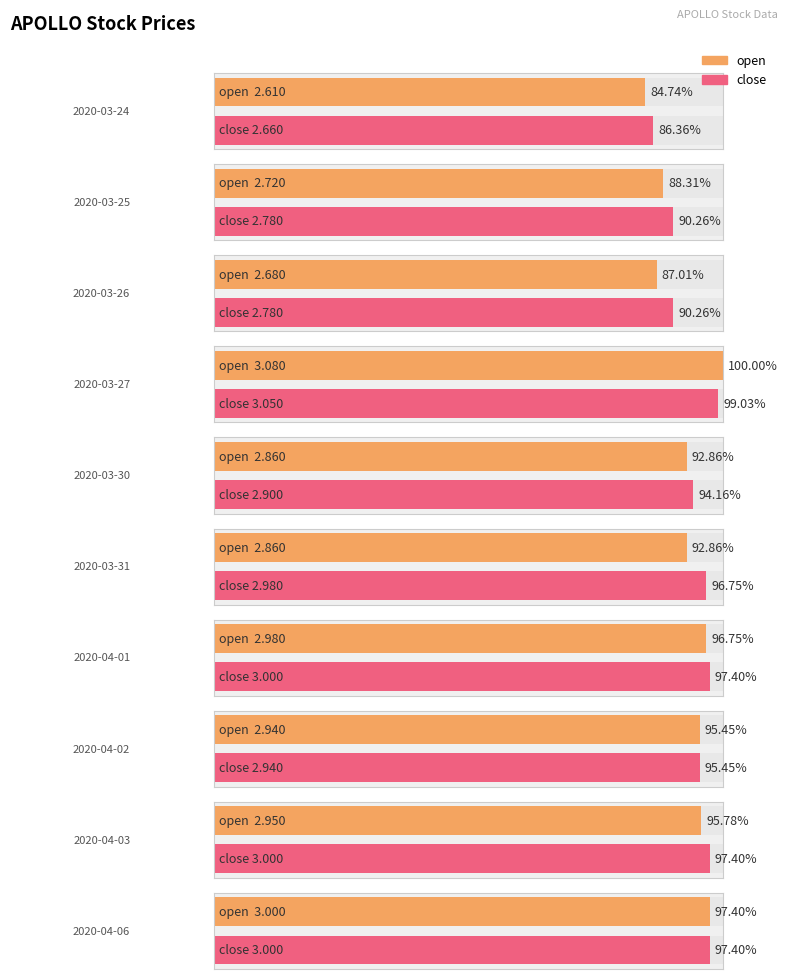

True or false: open has a value of 2.9 at 2020-04-02.

True